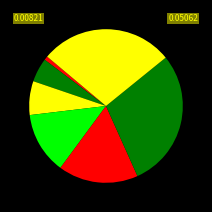

Count the number of slices in the pie.

7